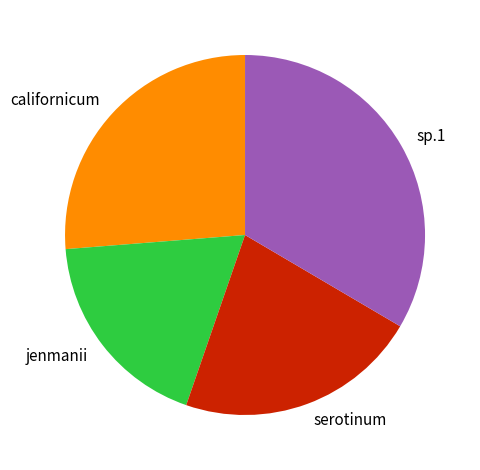

Is there any slice that represents more than half of the pie?

No